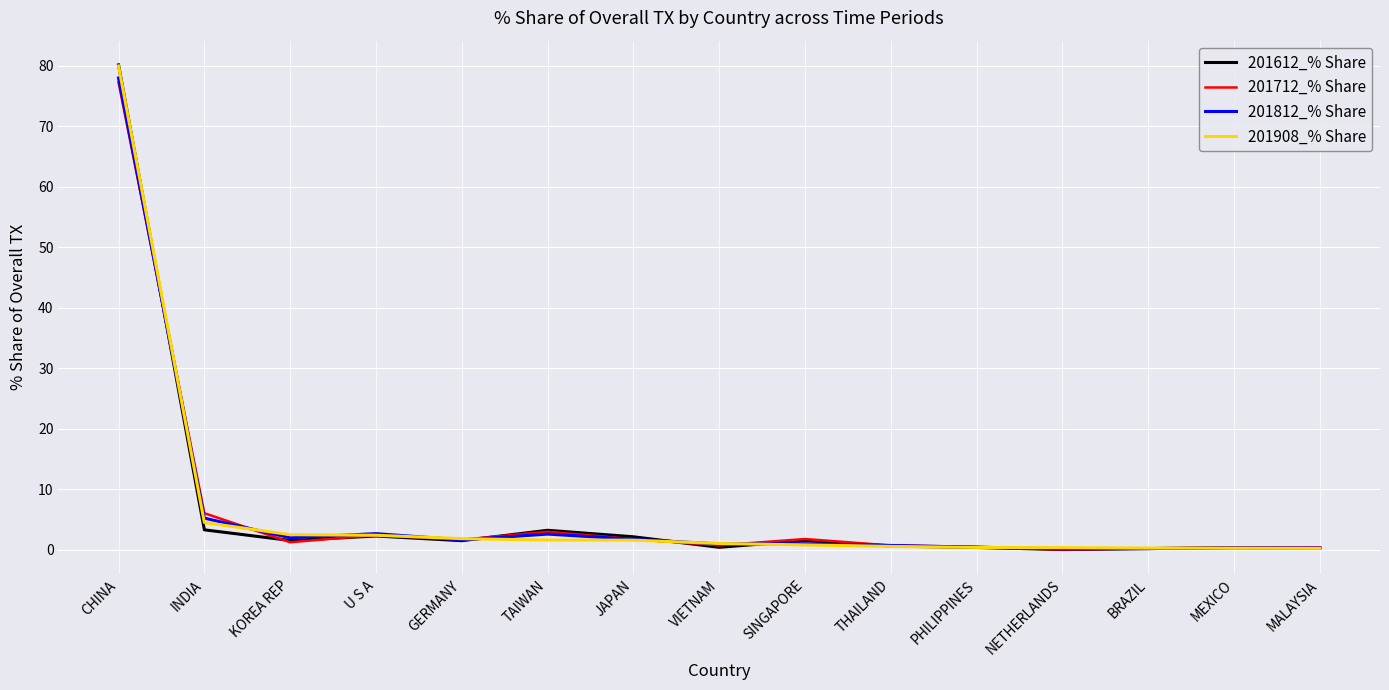

Between which two adjacent categories do 201612_% Share and 201812_% Share first intersect?

CHINA and INDIA